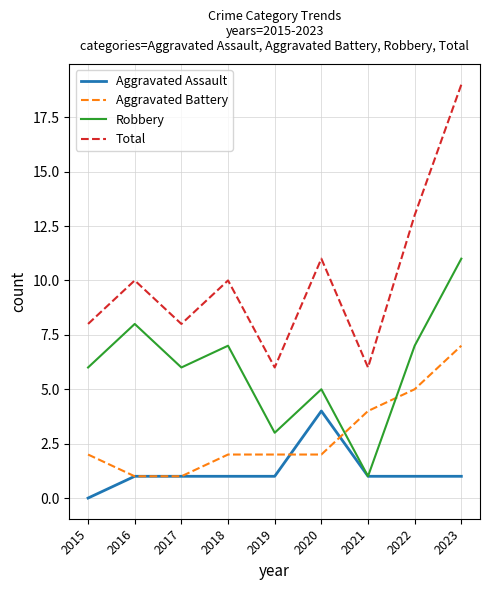

What is the total value across all series at 2017?

16